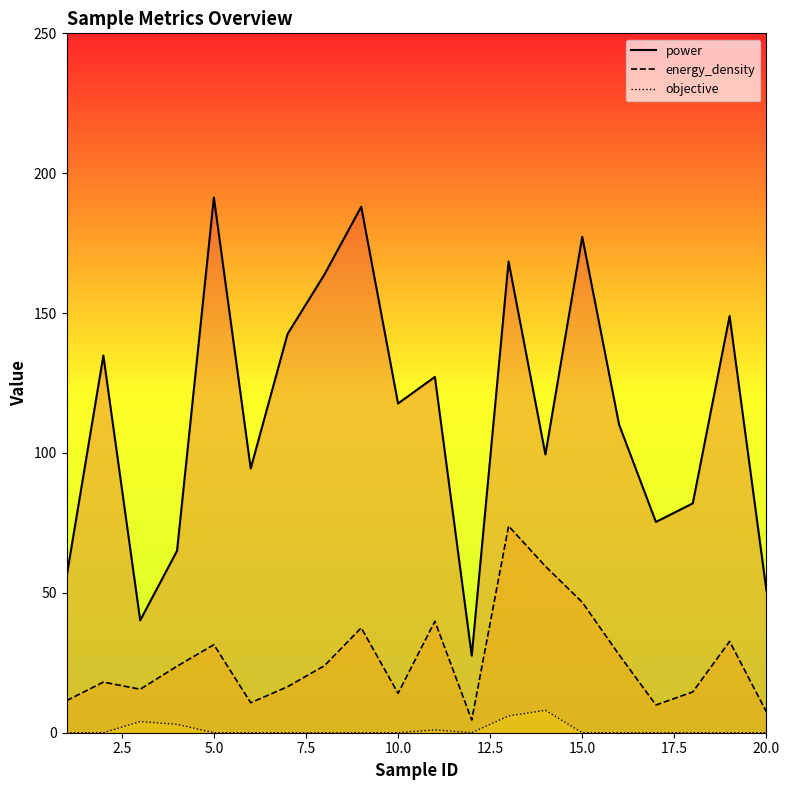

What is the value of the energy_density point at the 12th from the left?

4.5